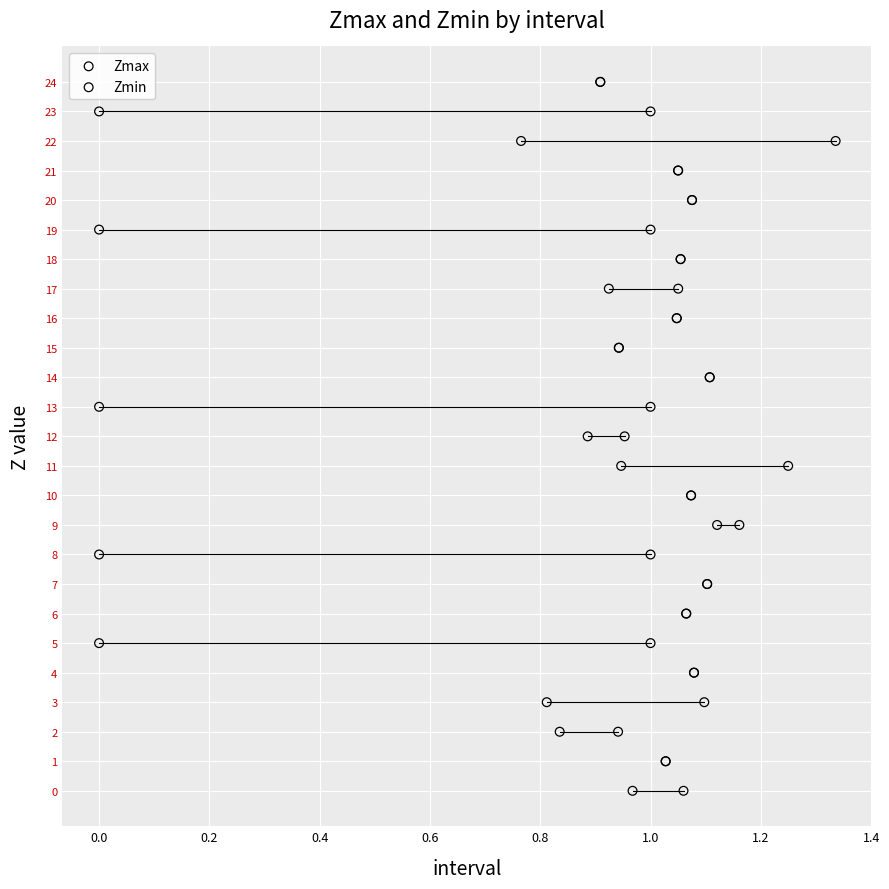

What are all the series names shown in the legend?

Zmax, Zmin